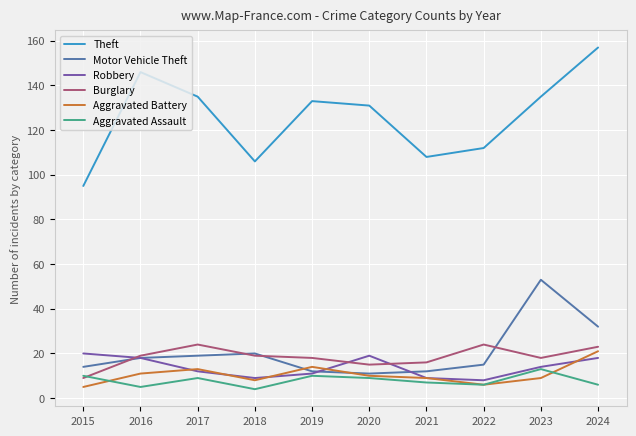

What is the difference between the Theft values at 2015 and 2020?

36